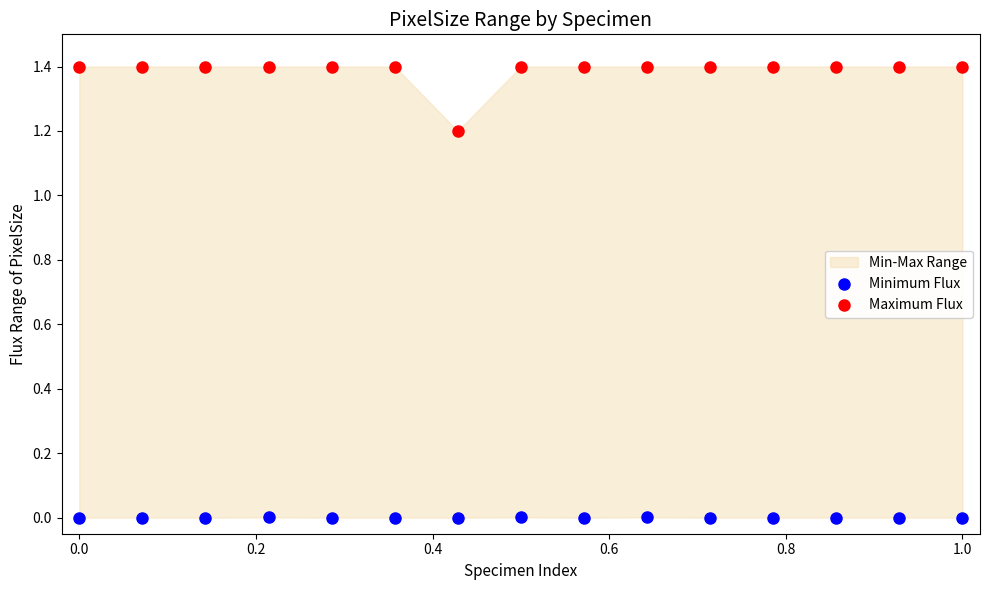

Which series reaches the maximum Y coordinate?

Maximum Flux